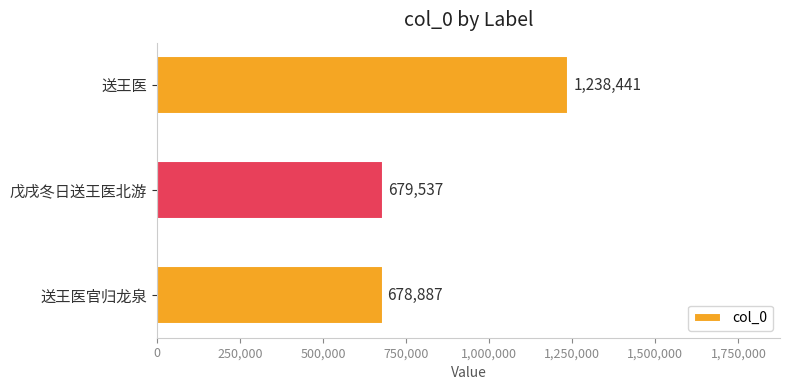

Rank the categories by value from highest to lowest.

送王医, 戊戌冬日送王医北游, 送王医官归龙泉